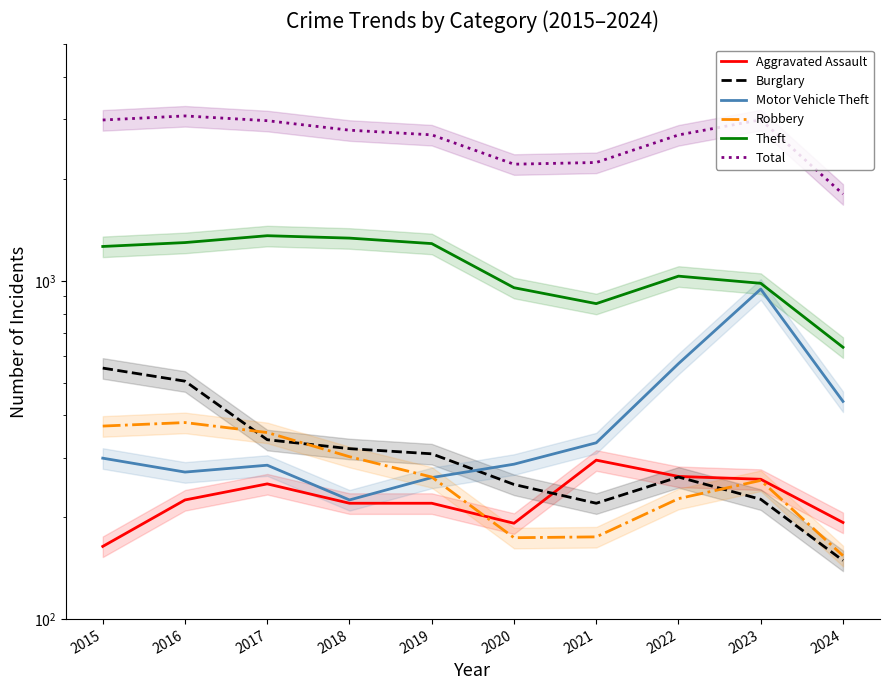

The Burglary series shows 250 at 2020. True or false?

True